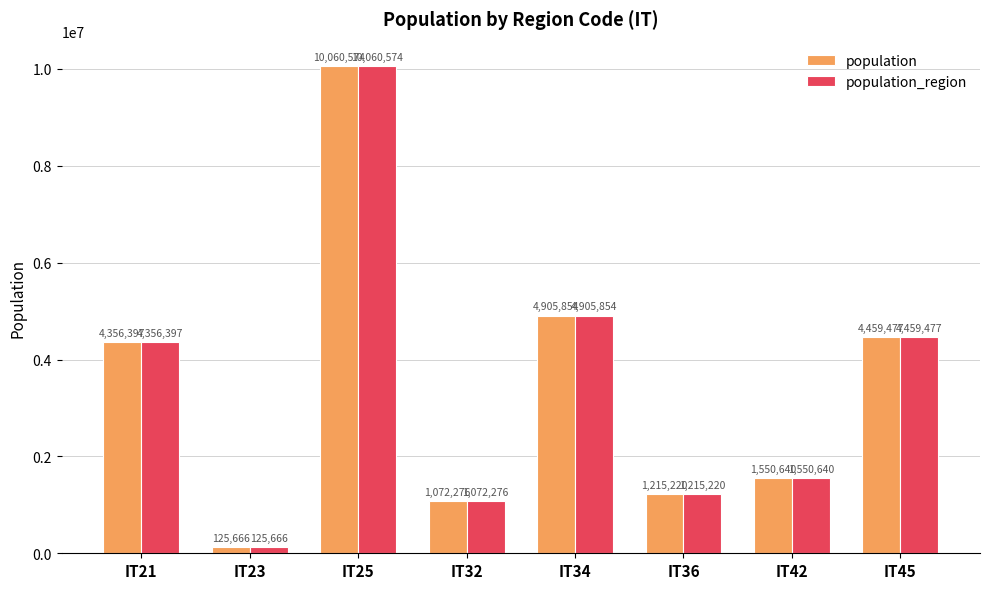

Reading left to right, what are all the values shown in this chart?

population: IT21=4356397	IT23=125666	IT25=10060574	IT32=1072276	IT34=4905854	IT36=1215220	IT42=1550640	IT45=4459477
population_region: IT21=4356397	IT23=125666	IT25=10060574	IT32=1072276	IT34=4905854	IT36=1215220	IT42=1550640	IT45=4459477